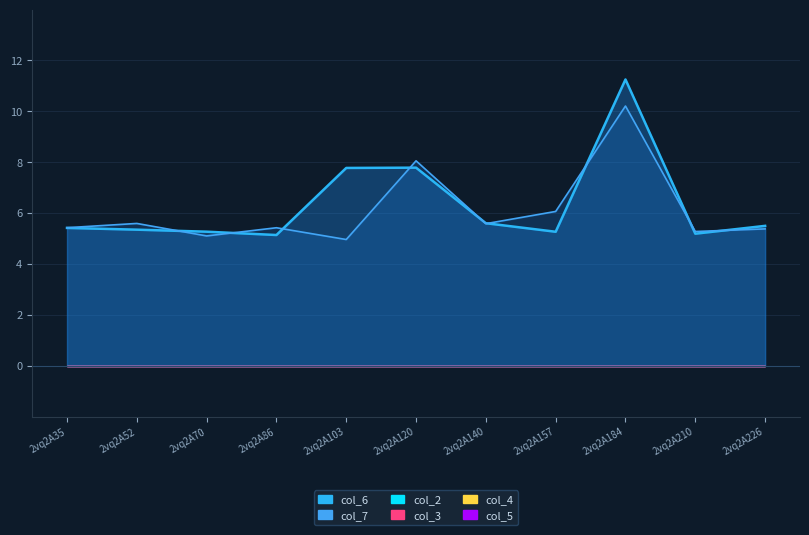

True or false: col_2 and col_6 intersect in this chart.

False